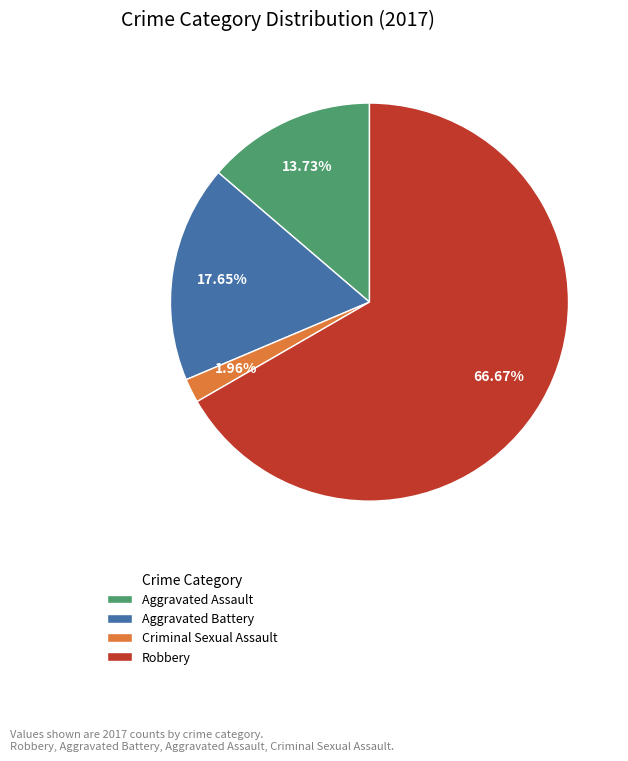

Which slice is the smallest?

Criminal Sexual Assault